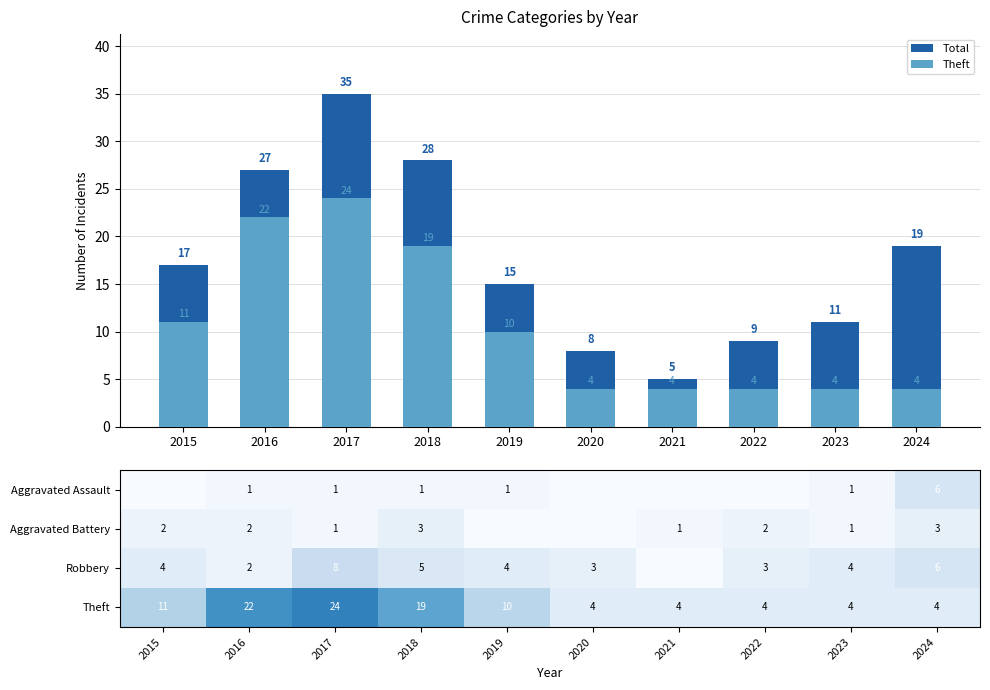

The Robbery series shows 7 at 2018. True or false?

False